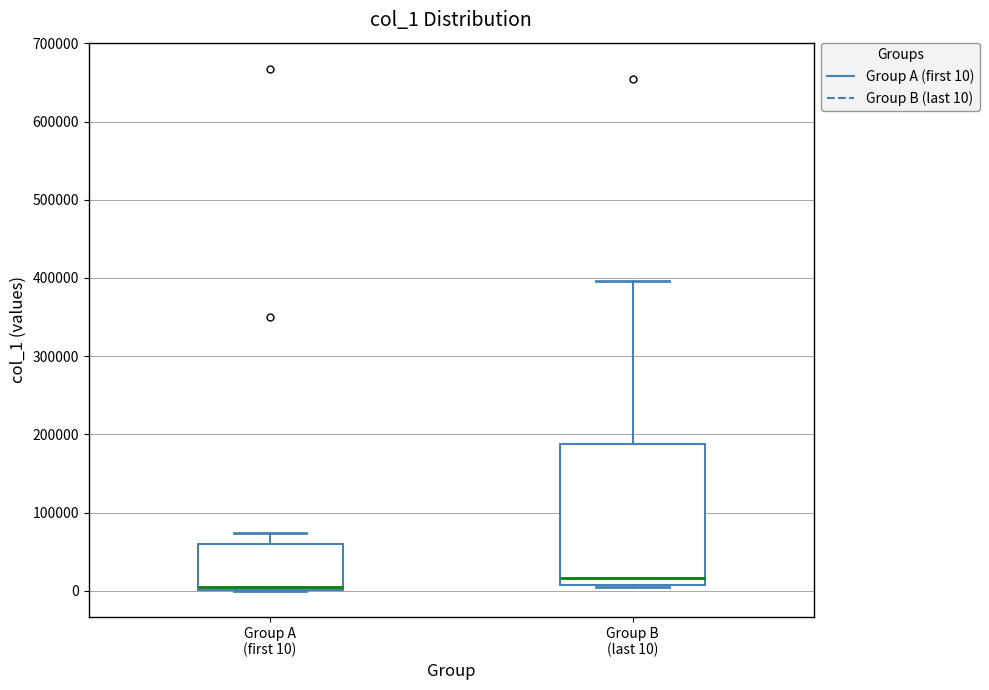

Reading left to right, transcribe this box plot: for each box, give where its median line is, the range the box spans, and where its two whiskers end, as read against the y-axis. The values are not printed on the chart, so give them approximately, as read against the axis.

Group A (first 10): median 0 (just above the box's lower edge), box 0 to 60000, whiskers 0 to 70000
Group B (last 10): median 20000, box 10000 to 190000, whiskers 0 to 400000